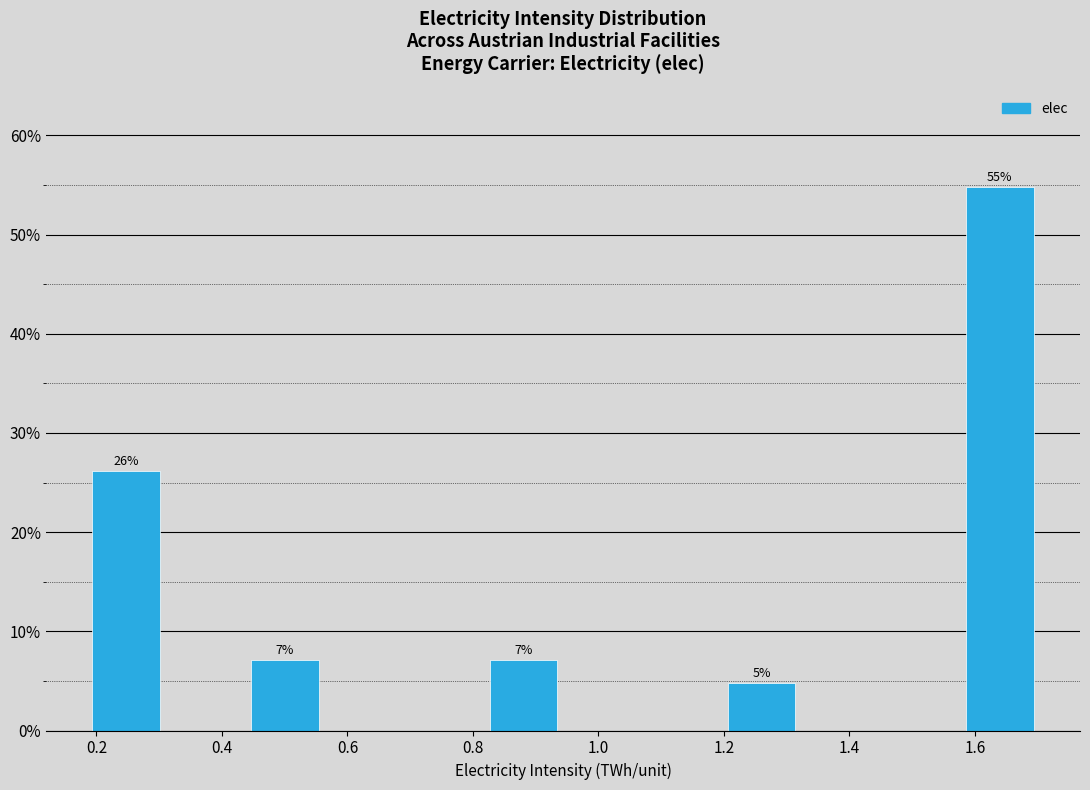

Which range on the x-axis has the tallest bar?

1.58 to 1.70